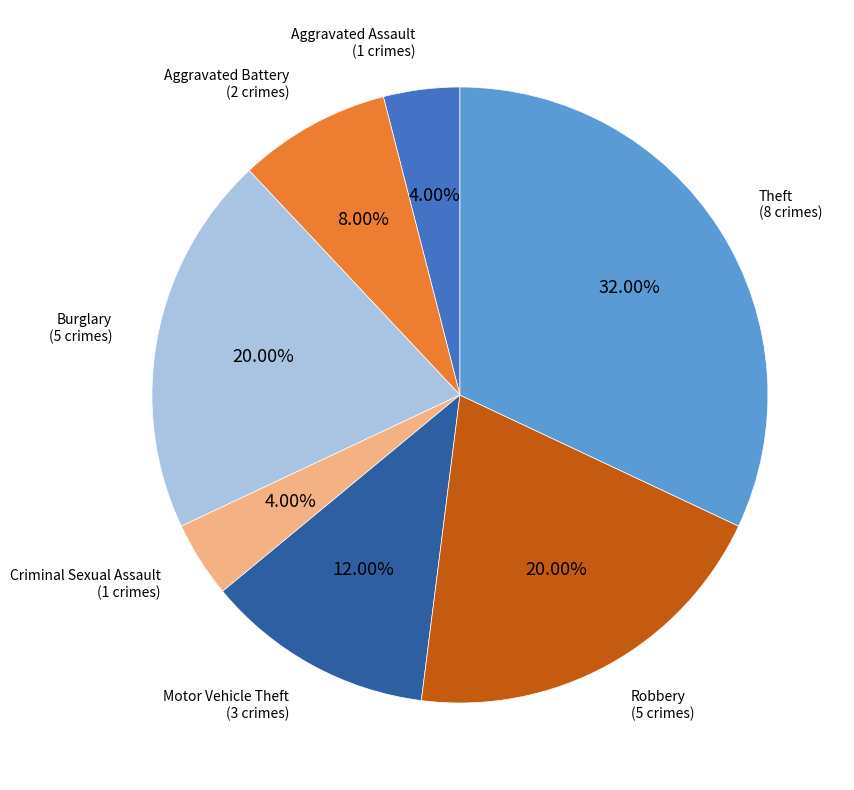

Does any single category account for the majority?

No